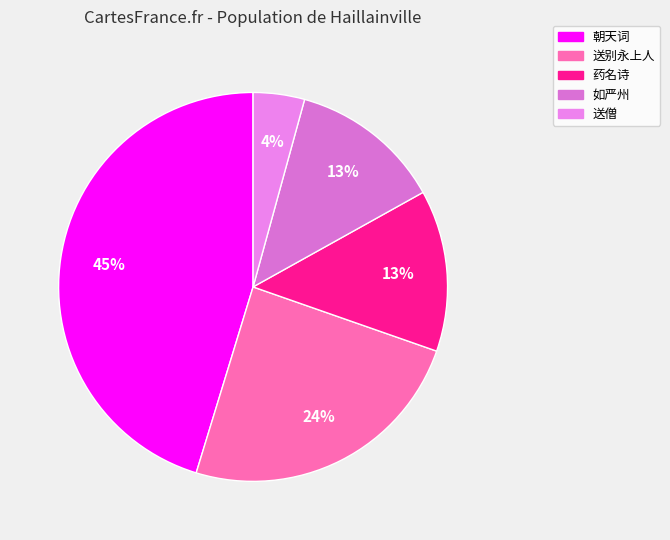

How many segments does this pie chart have?

5